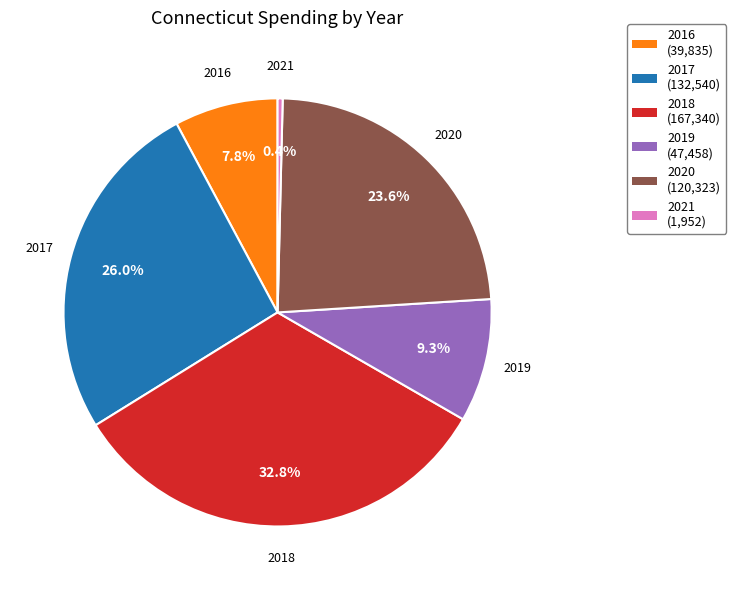

To the nearest percent, what portion does 2016 represent?

8%